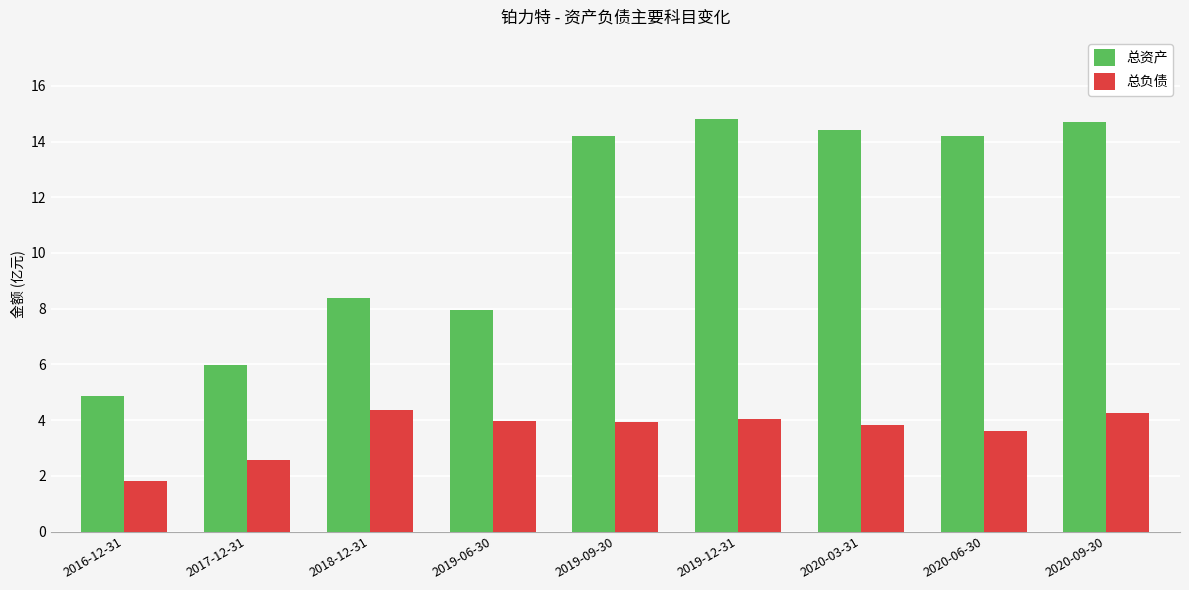

How many data points in 总资产 are above 14?

5